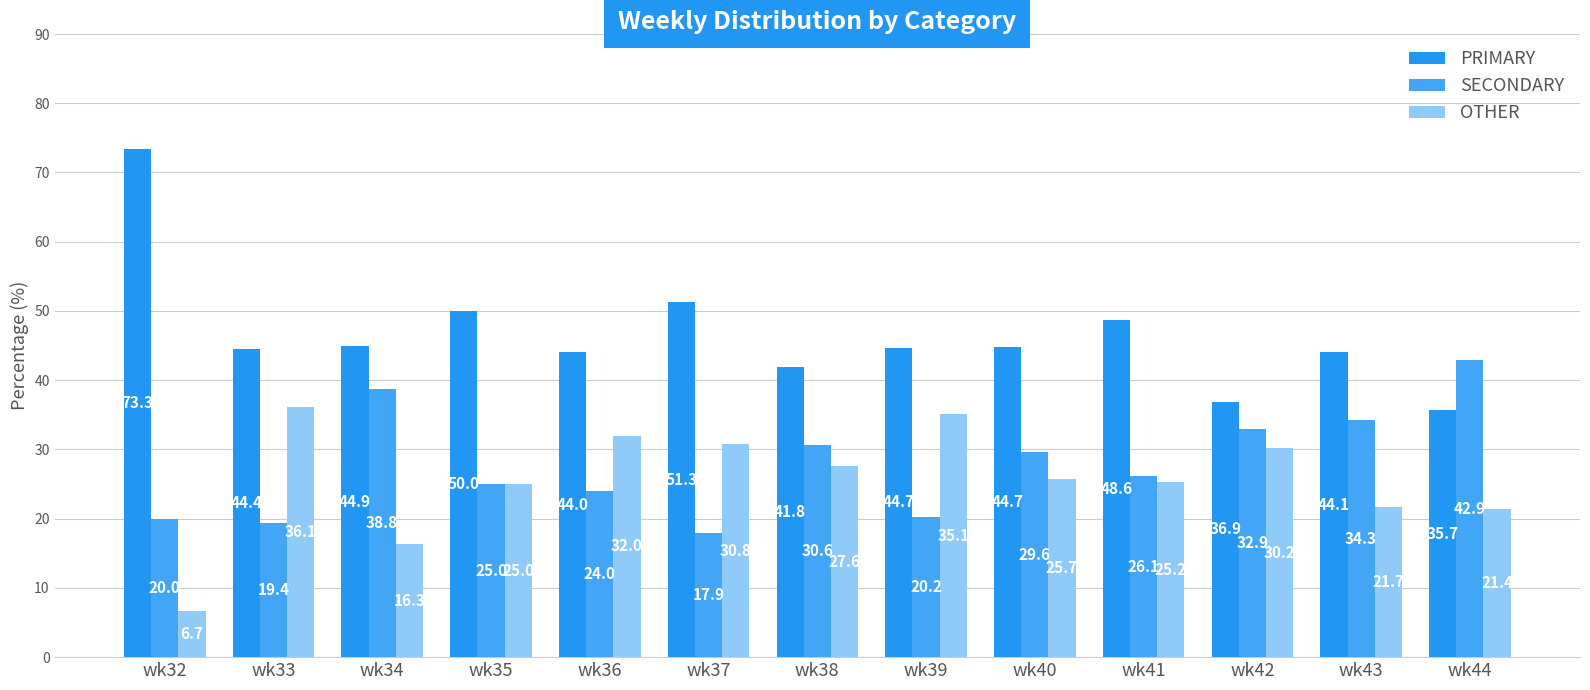

What is the difference between the highest and lowest values at wk40?

19.1